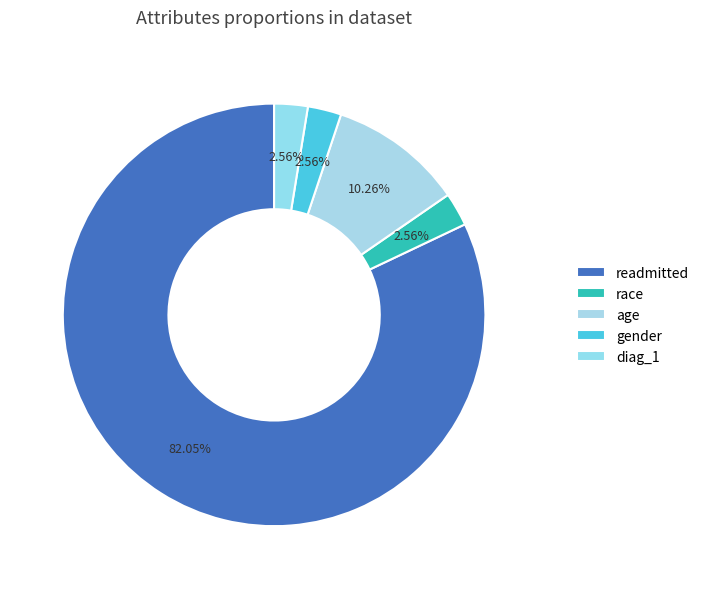

Does gender represent more than half of the total?

No